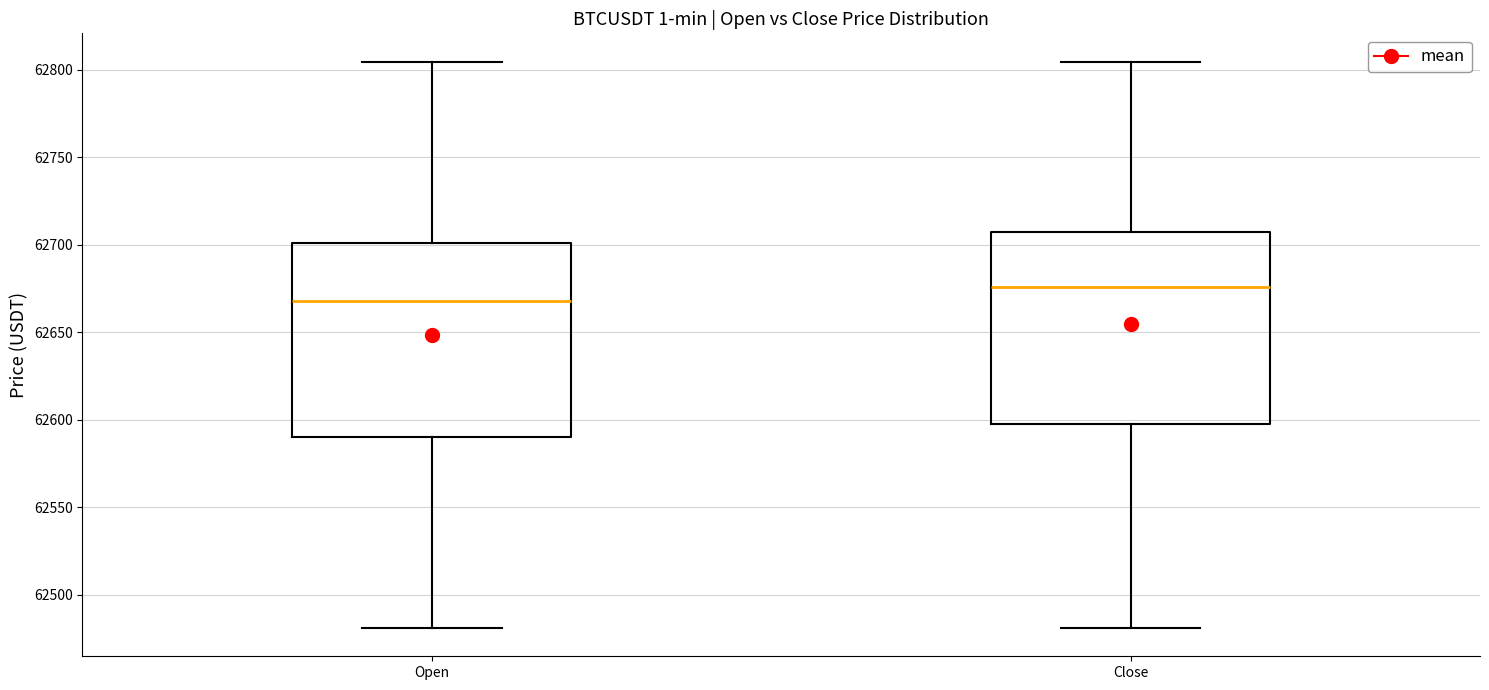

Where does the median line of the box for Close sit on the y-axis? The values are not printed on the chart, so give them approximately, as read against the axis.

62675